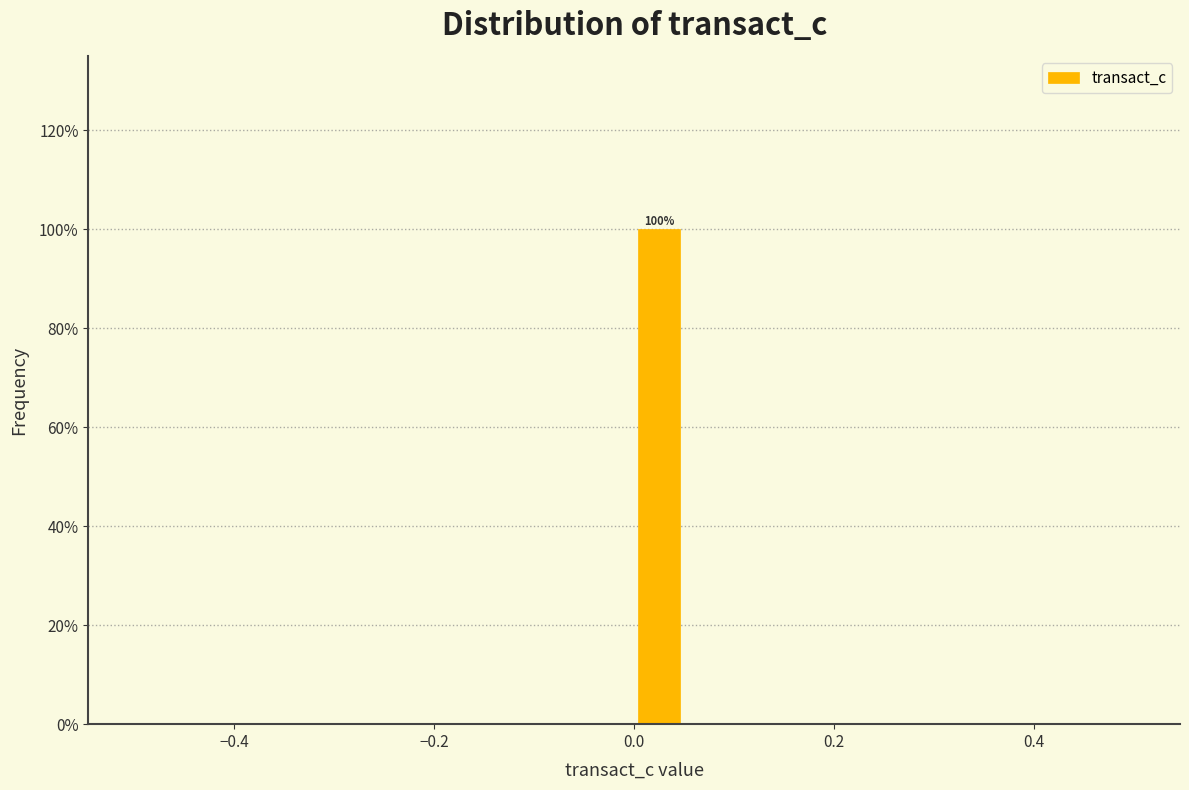

Read against the x-axis, roughly where is the centre of the tallest bar?

0.02